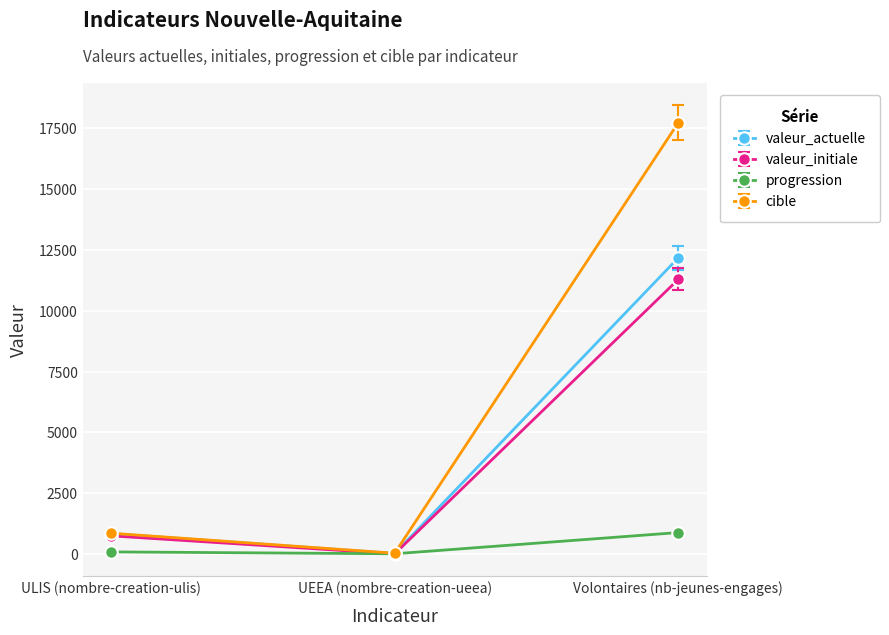

What is the difference between the highest and lowest values at UEEA (nombre-creation-ueea)?

26